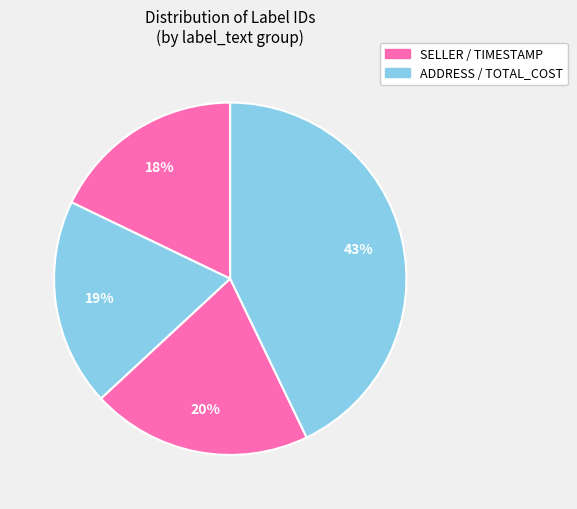

How many slices are in this pie chart?

4